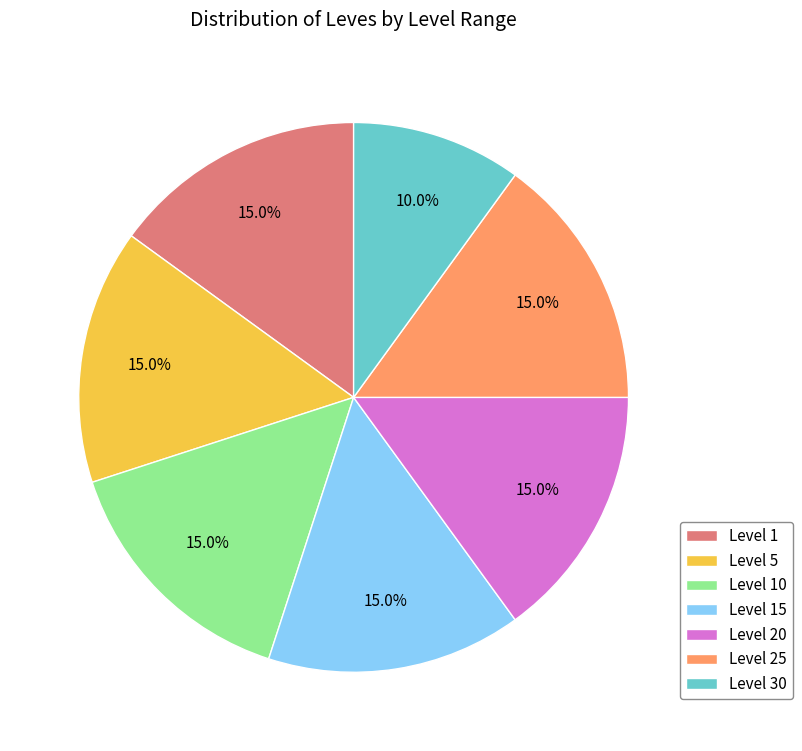

Which slice is the smallest?

Level 30